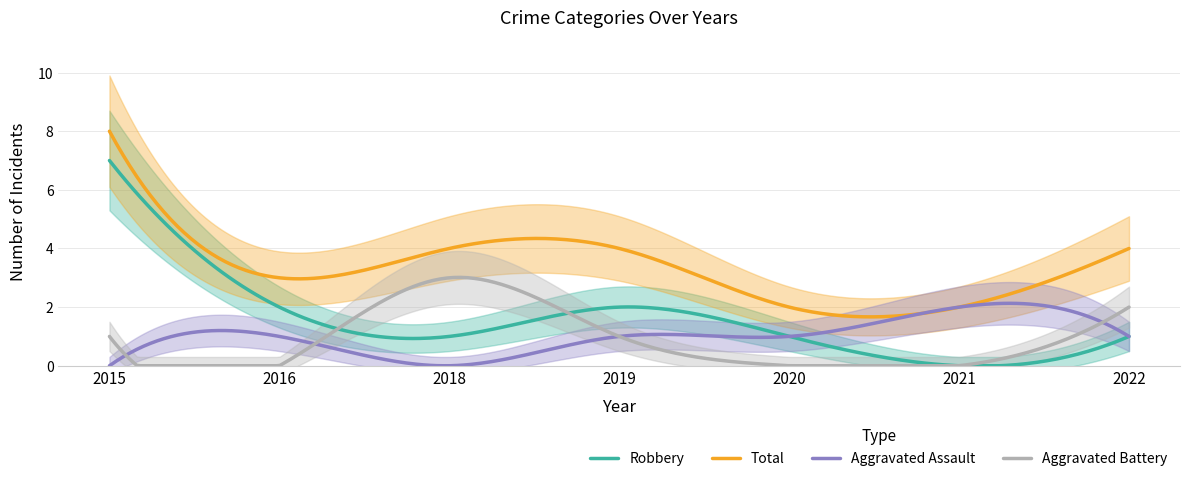

True or false: Aggravated Battery has a value of 1 at 2018.

False